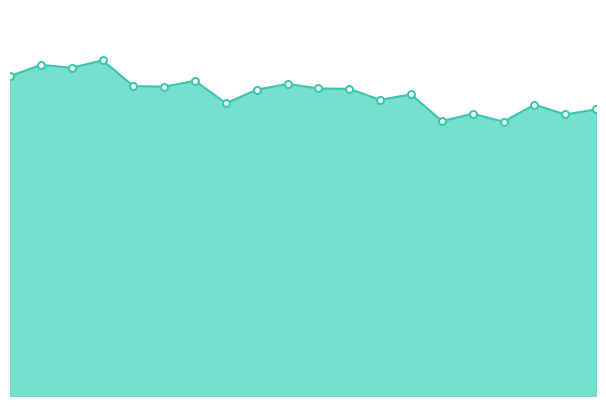

Which category has the highest value across all series?

2020-04-23